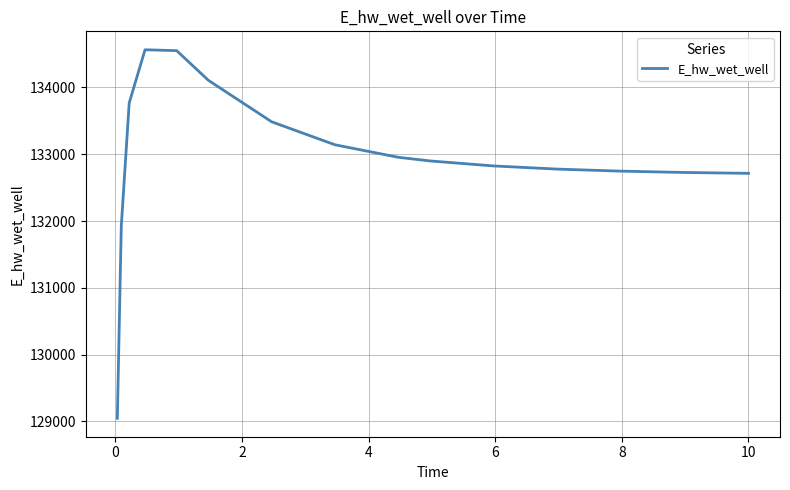

What is the greatest value displayed?

134565.0